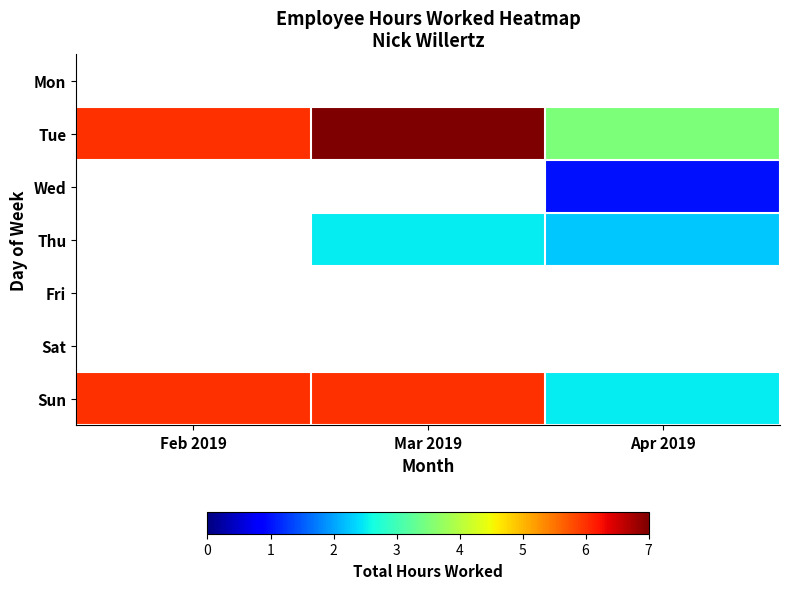

What is the difference between the highest and lowest values at Mar 2019?

7.0